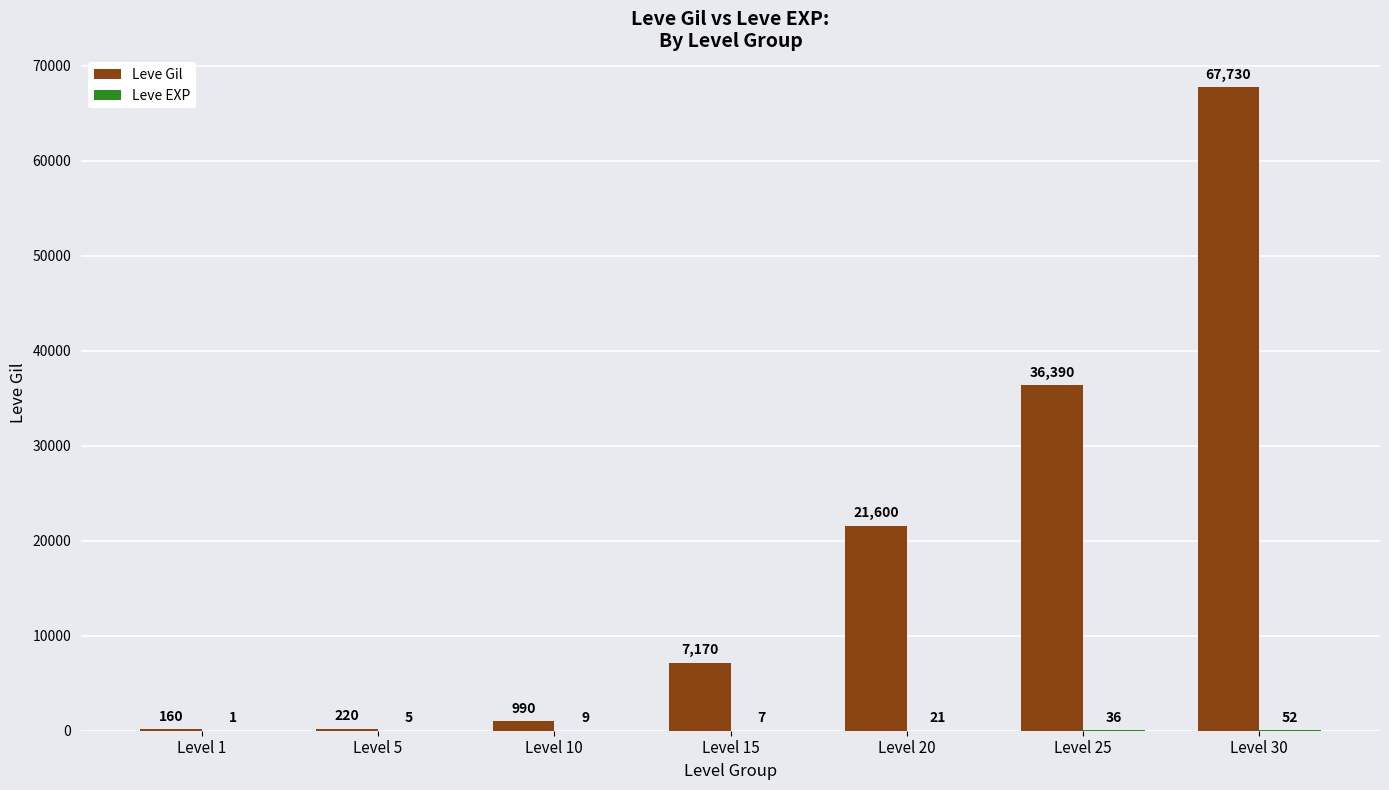

Is it true that Leve Gil equals 220 at Level 5?

True